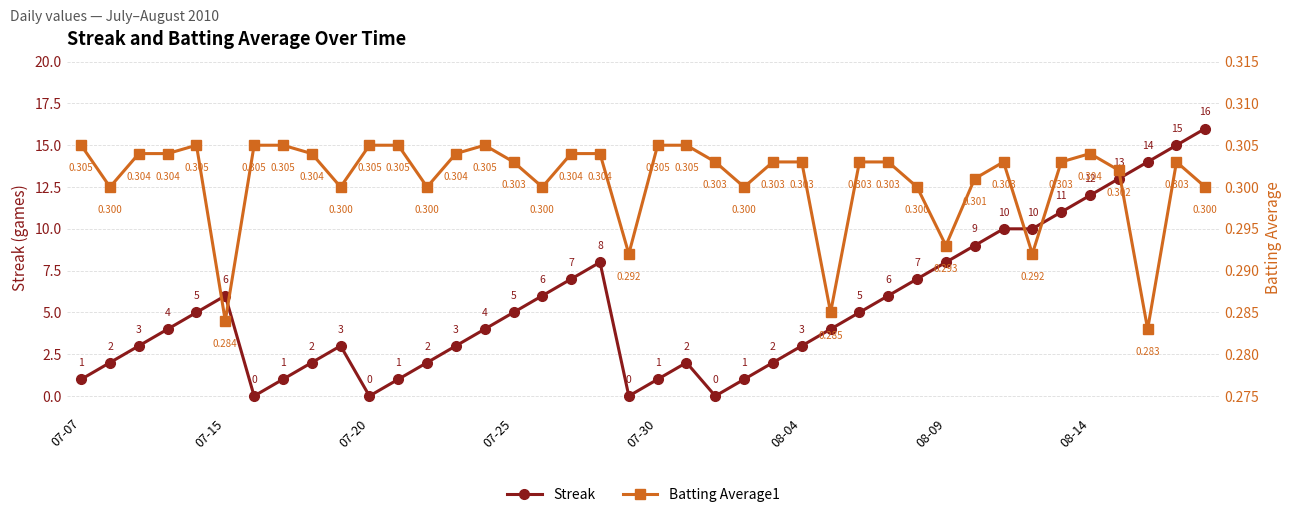

Which series has the largest total across all categories?

Streak